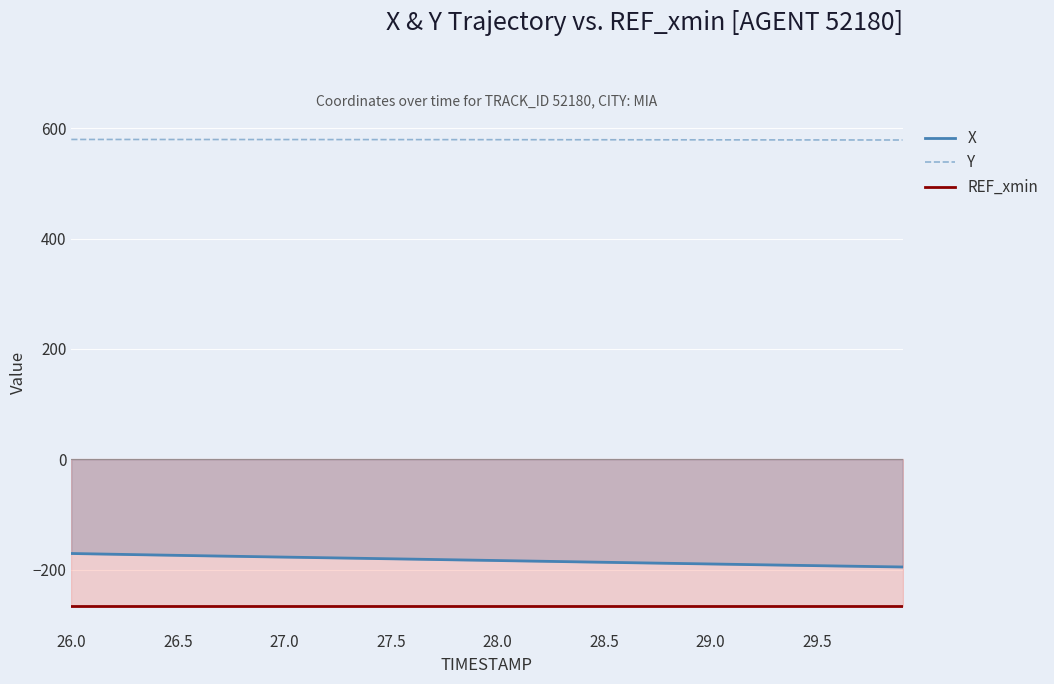

Does the chart display data point markers on the line(s)?

No